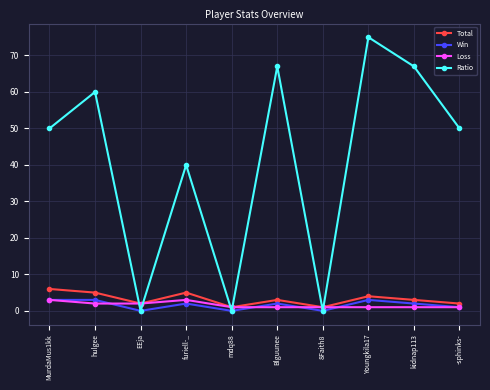

The Ratio series shows 0 at EEja. True or false?

True